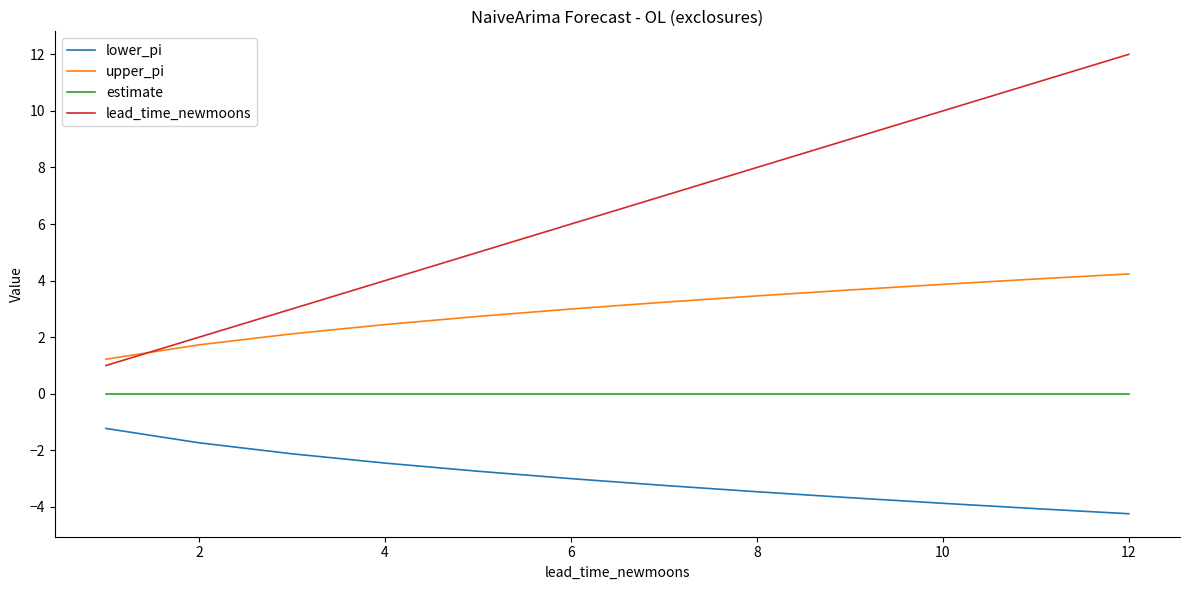

List the series in order of their overall mean, lowest first.

lower_pi, estimate, upper_pi, lead_time_newmoons